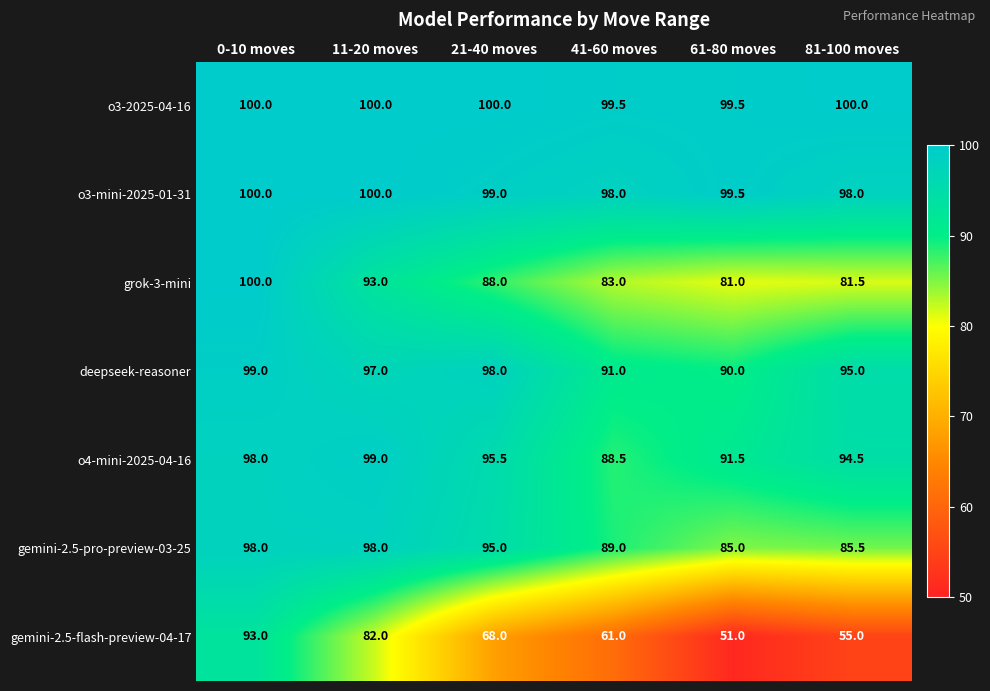

At how many categories does at least one series exceed 87?

6